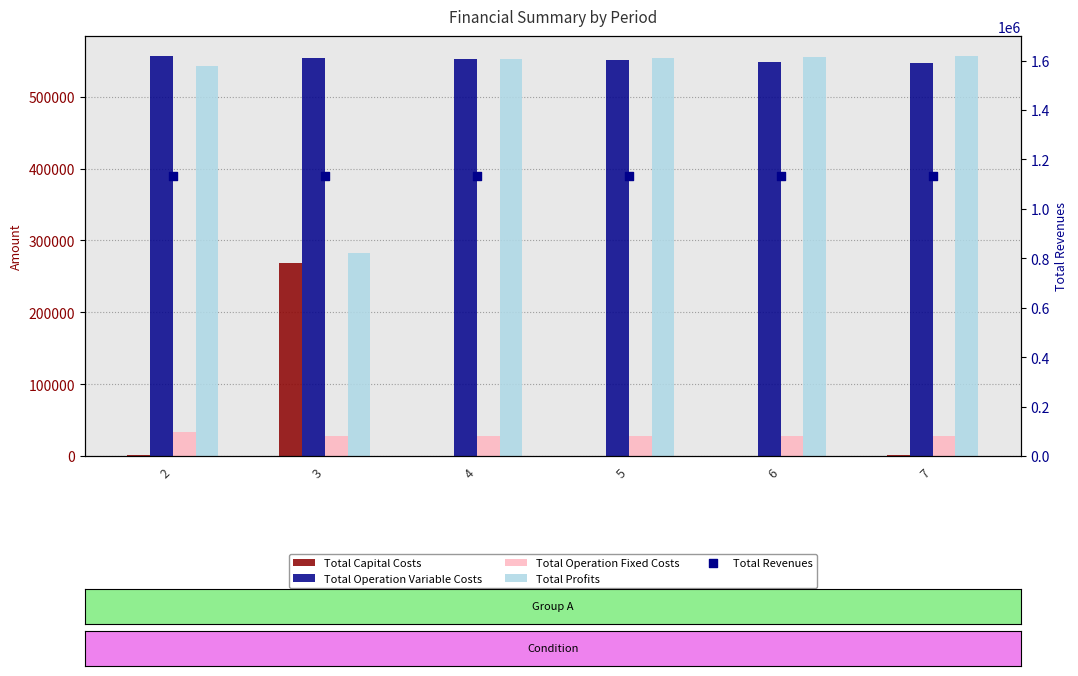

What are all the series names shown in the legend?

Total Capital Costs, Total Operation Variable Costs, Total Operation Fixed Costs, Total Profits, Total Revenues